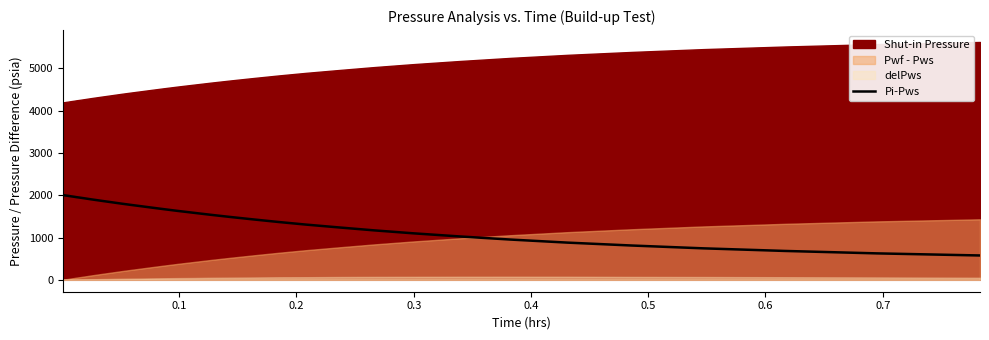

What is the highest value of the Pi-Pws series?

2003.3